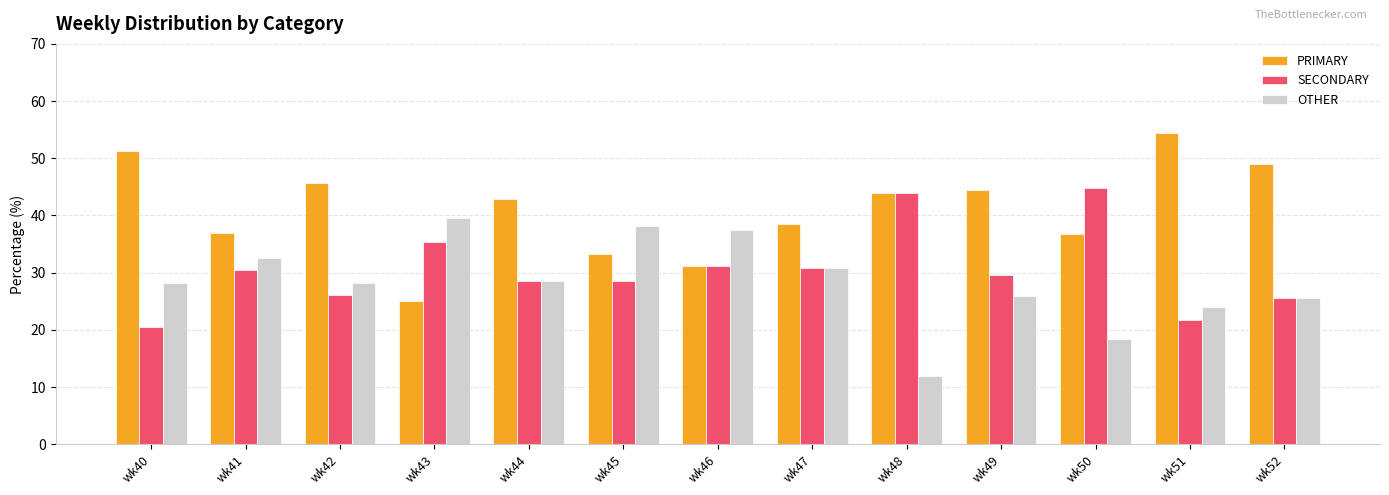

What is the sum of the SECONDARY values at wk43 and wk49?

65.0